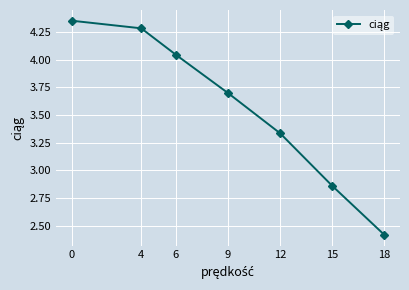

True or false: there are more than 2 points higher than both neighbors.

False